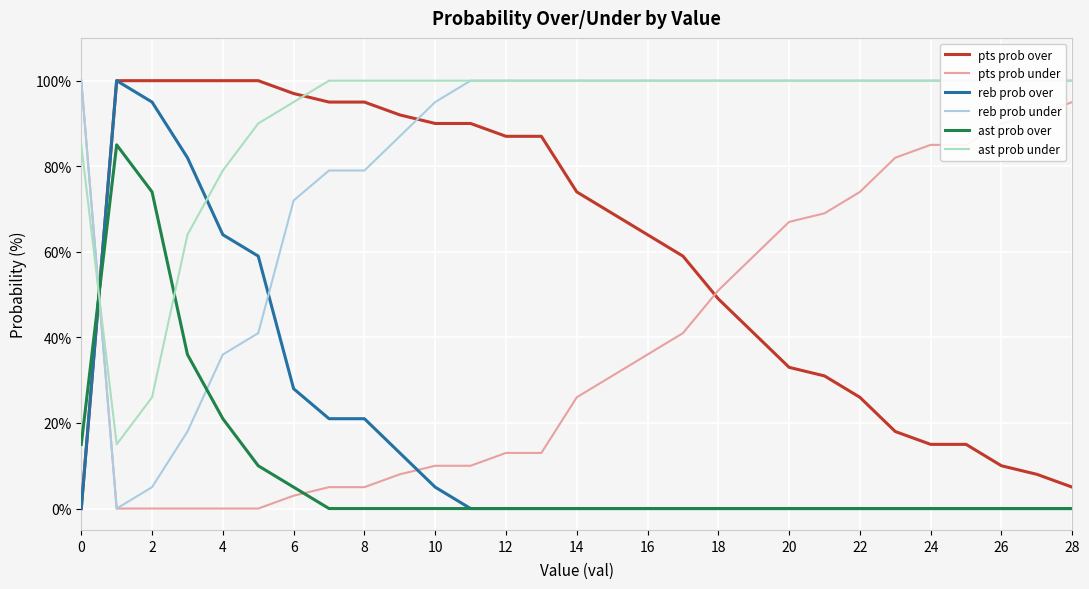

True or false: pts prob under and ast prob over intersect in this chart.

True